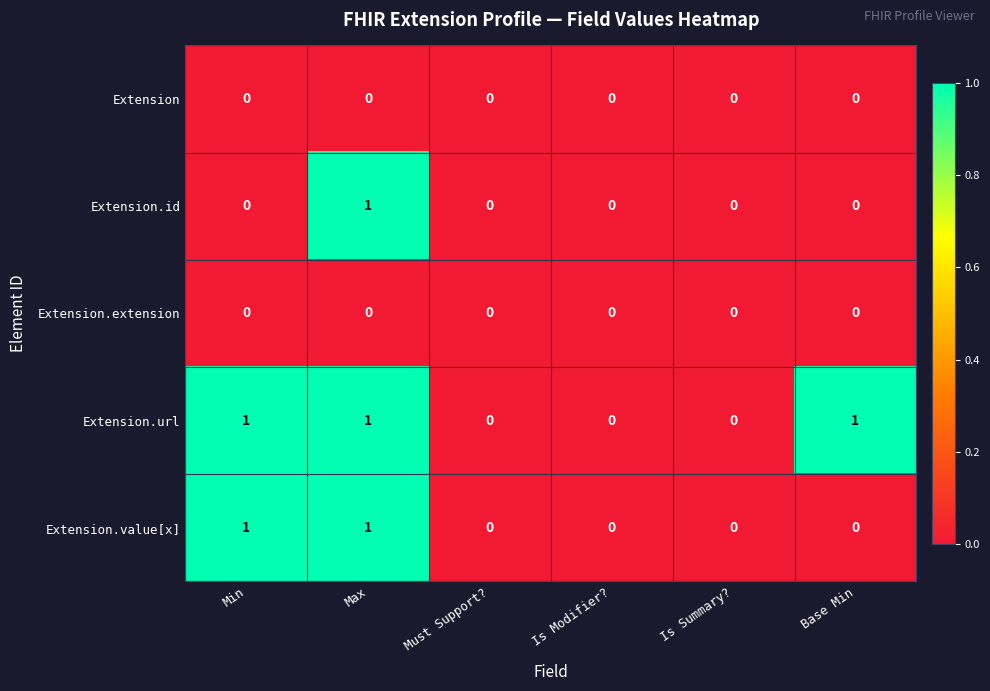

Is the value of Extension.url at Min greater than the value of Extension.id at Is Summary??

Yes